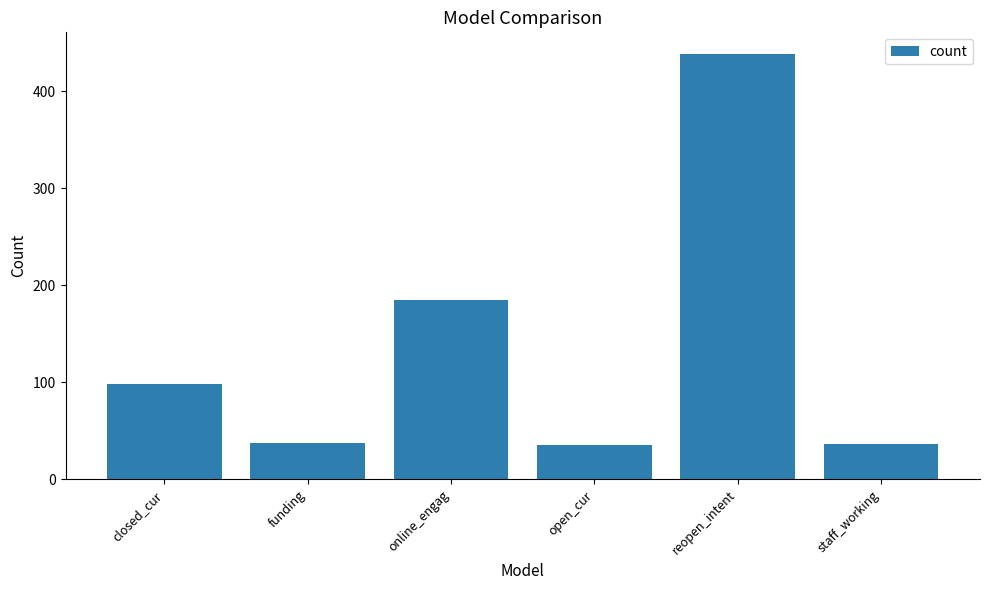

How many data points does each series have?

6